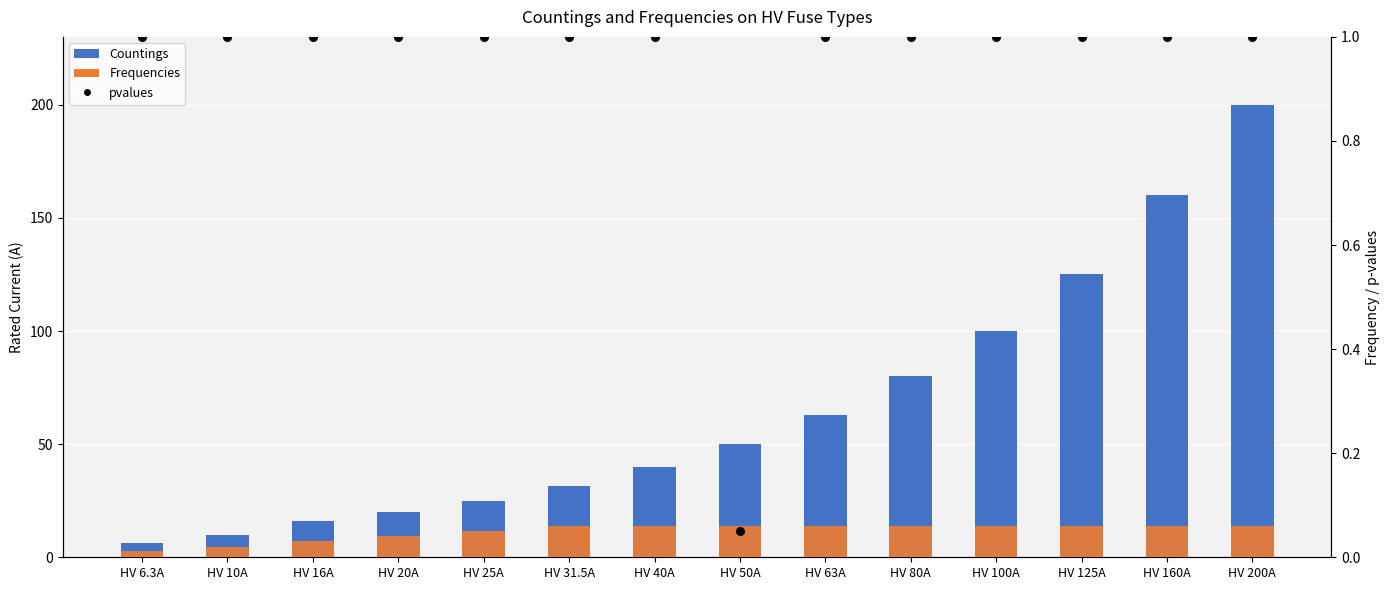

Which series has the largest total across all categories?

i_rated_a